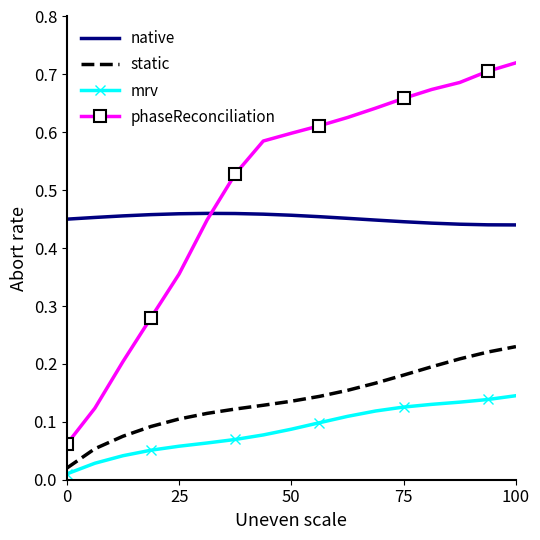

At how many categories does at least one series exceed 0?

17